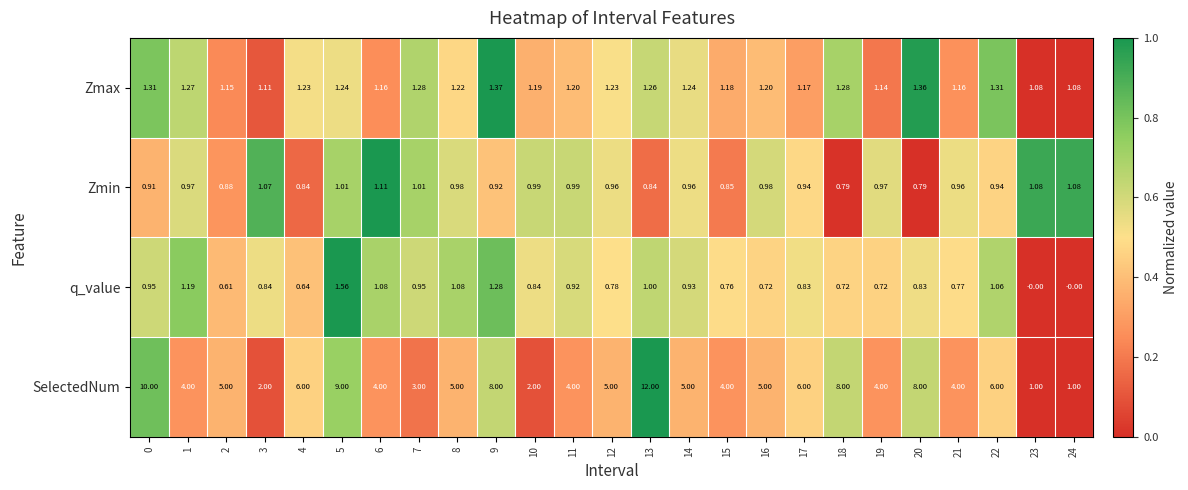

Count the number of categories in the chart.

25